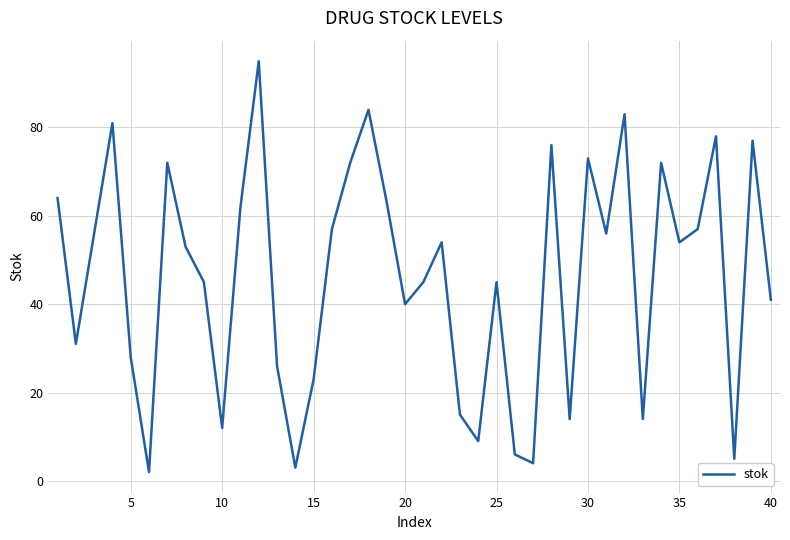

What is the difference between the maximum and minimum values?

93